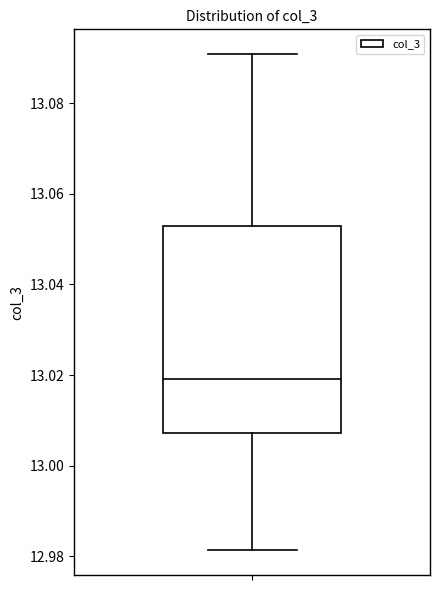

Read this box plot against the y-axis: the position of the median line, the range covered by the box, and the ends of both whiskers. The values are not printed on the chart, so give them approximately, as read against the axis.

median 13.020, box 13.008 to 13.054, whiskers 12.982 to 13.090